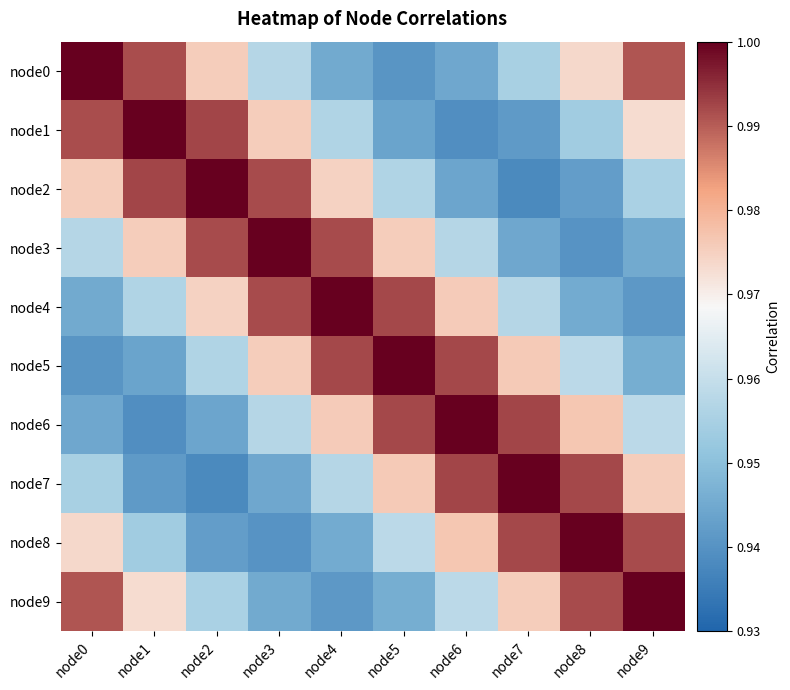

Reading left to right, what are all the values shown in this chart?

node0: node0=1.0	node1=1.0	node2=1.0	node3=1.0	node4=0.9	node5=0.9	node6=0.9	node7=1.0	node8=1.0	node9=1.0
node1: node0=1.0	node1=1.0	node2=1.0	node3=1.0	node4=1.0	node5=0.9	node6=0.9	node7=0.9	node8=1.0	node9=1.0
node2: node0=1.0	node1=1.0	node2=1.0	node3=1.0	node4=1.0	node5=1.0	node6=0.9	node7=0.9	node8=0.9	node9=1.0
node3: node0=1.0	node1=1.0	node2=1.0	node3=1.0	node4=1.0	node5=1.0	node6=1.0	node7=0.9	node8=0.9	node9=0.9
node4: node0=0.9	node1=1.0	node2=1.0	node3=1.0	node4=1.0	node5=1.0	node6=1.0	node7=1.0	node8=0.9	node9=0.9
node5: node0=0.9	node1=0.9	node2=1.0	node3=1.0	node4=1.0	node5=1.0	node6=1.0	node7=1.0	node8=1.0	node9=0.9
node6: node0=0.9	node1=0.9	node2=0.9	node3=1.0	node4=1.0	node5=1.0	node6=1.0	node7=1.0	node8=1.0	node9=1.0
node7: node0=1.0	node1=0.9	node2=0.9	node3=0.9	node4=1.0	node5=1.0	node6=1.0	node7=1.0	node8=1.0	node9=1.0
node8: node0=1.0	node1=1.0	node2=0.9	node3=0.9	node4=0.9	node5=1.0	node6=1.0	node7=1.0	node8=1.0	node9=1.0
node9: node0=1.0	node1=1.0	node2=1.0	node3=0.9	node4=0.9	node5=0.9	node6=1.0	node7=1.0	node8=1.0	node9=1.0